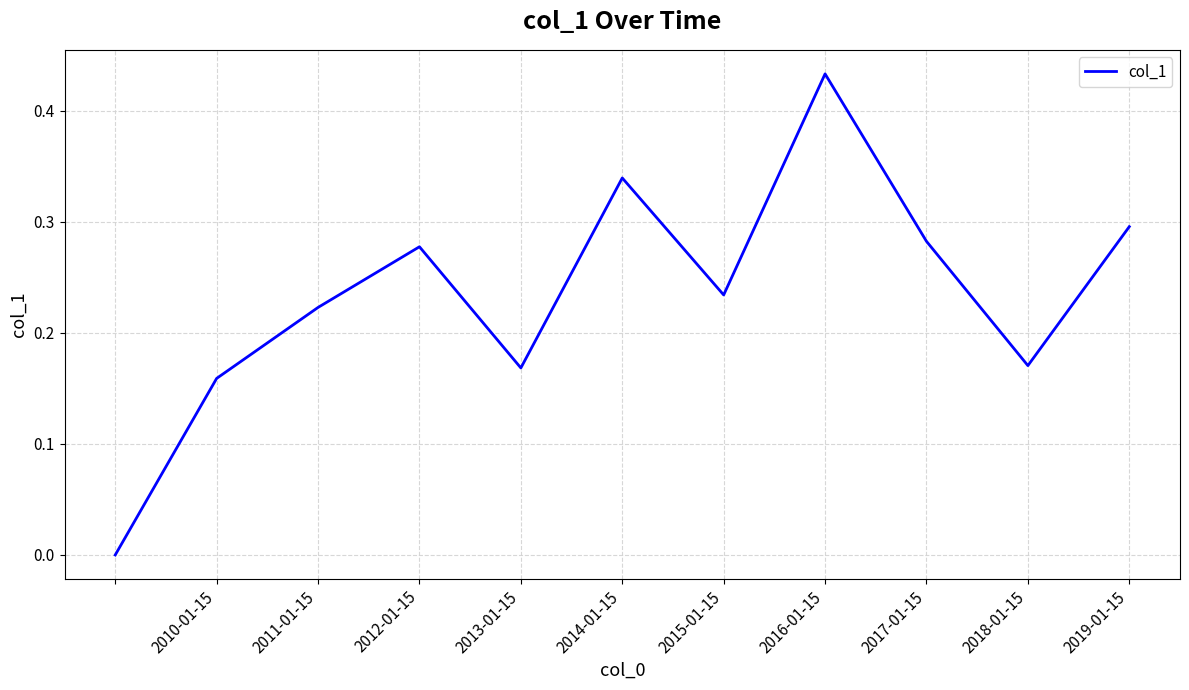

At which category does the chart reach its peak across all series?

2016-01-15